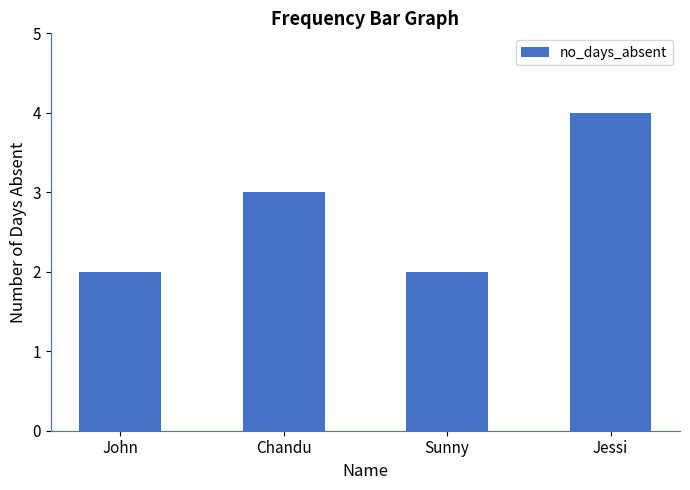

Which label corresponds to the largest value in the chart?

Jessi